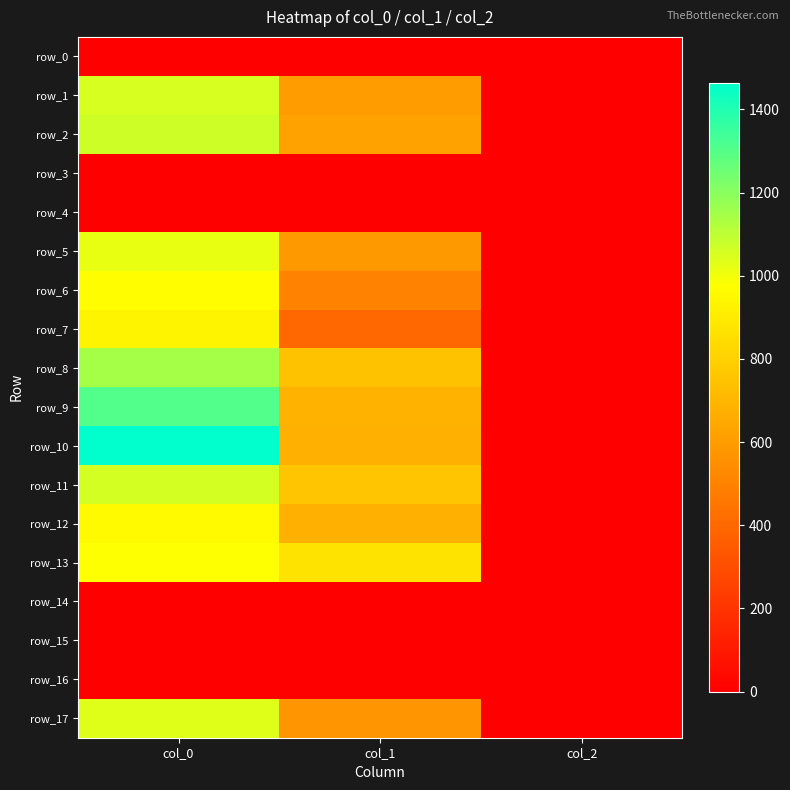

Reading right to left, transcribe all the data shown in this chart.

row_0: col_2=0.0	col_1=0.0	col_0=0.0
row_1: col_2=2.0	col_1=604.1	col_0=1050.0
row_2: col_2=2.0	col_1=621.0	col_0=1070.0
row_3: col_2=0.0	col_1=0.0	col_0=0.0
row_4: col_2=0.0	col_1=0.0	col_0=0.0
row_5: col_2=2.0	col_1=587.2	col_0=1016.7
row_6: col_2=2.0	col_1=499.5	col_0=970.0
row_7: col_2=2.0	col_1=394.9	col_0=933.3
row_8: col_2=2.0	col_1=745.9	col_0=1143.3
row_9: col_2=2.0	col_1=688.5	col_0=1303.3
row_10: col_2=2.0	col_1=675.0	col_0=1463.3
row_11: col_2=2.0	col_1=759.4	col_0=1060.0
row_12: col_2=2.0	col_1=675.0	col_0=956.7
row_13: col_2=2.0	col_1=870.8	col_0=976.7
row_14: col_2=0.0	col_1=0.0	col_0=0.0
row_15: col_2=0.0	col_1=0.0	col_0=0.0
row_16: col_2=0.0	col_1=0.0	col_0=0.0
row_17: col_2=2.0	col_1=573.8	col_0=1036.7